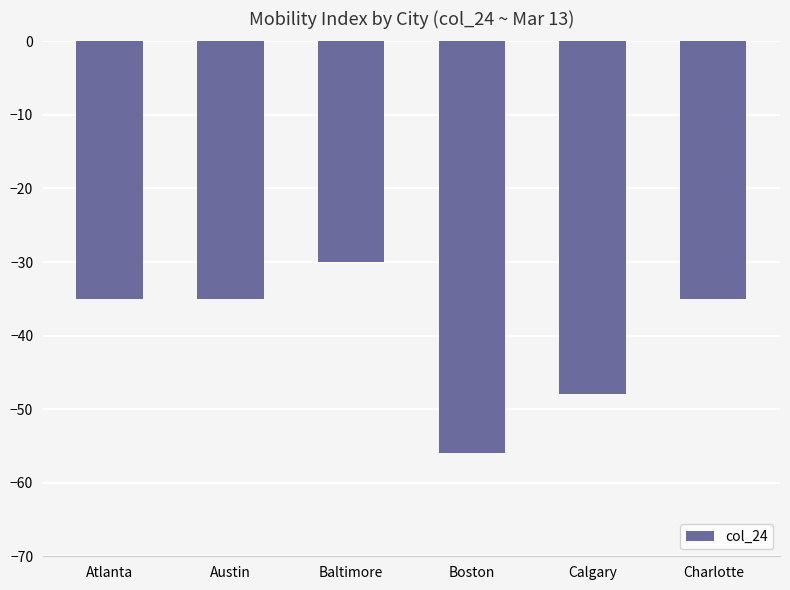

Between Atlanta and Boston, which is larger?

Atlanta